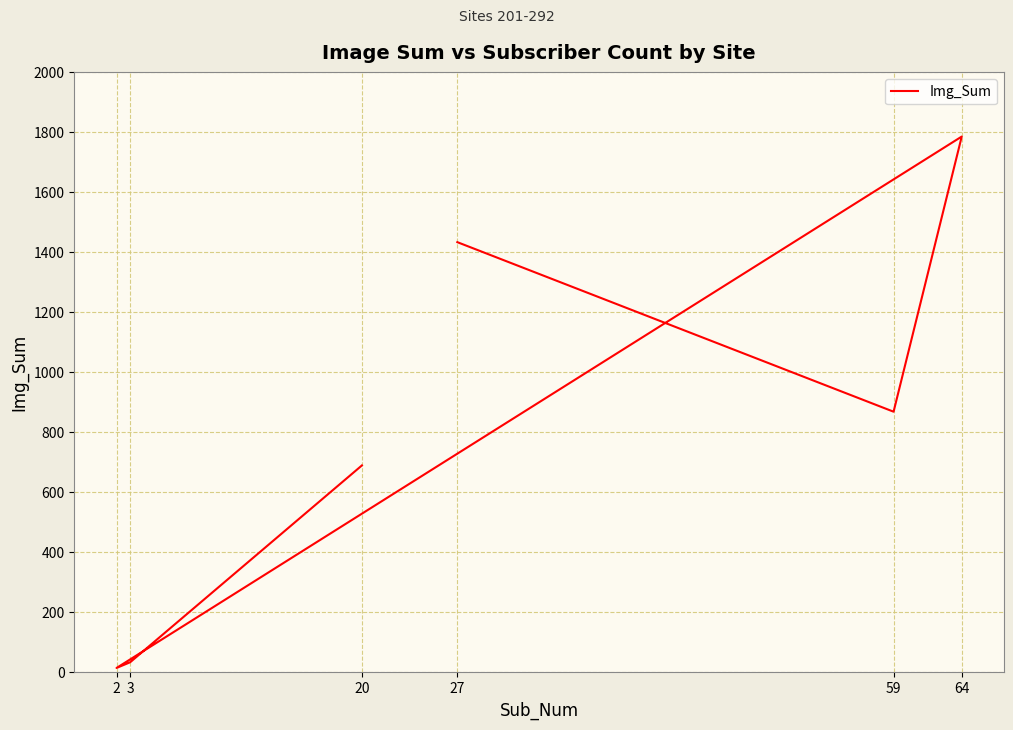

Reading left to right, transcribe all the data shown in this chart.

1434	869	1786	15	34	690